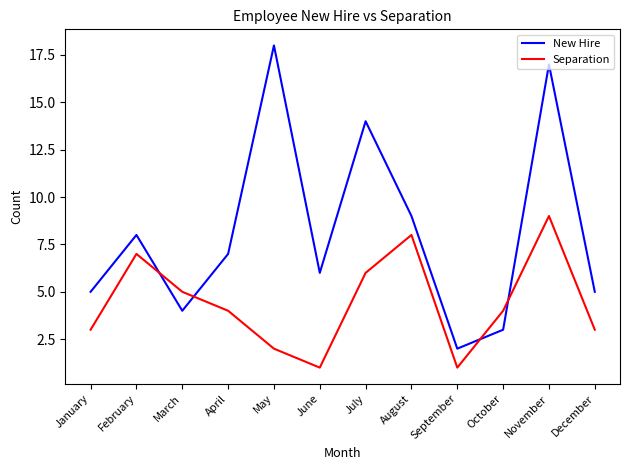

Which series has the largest range (max minus min)?

New Hire